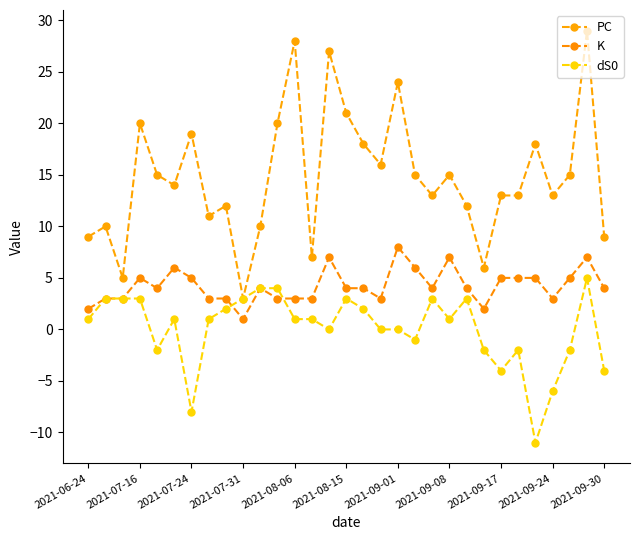

How many data points does each series have?

31